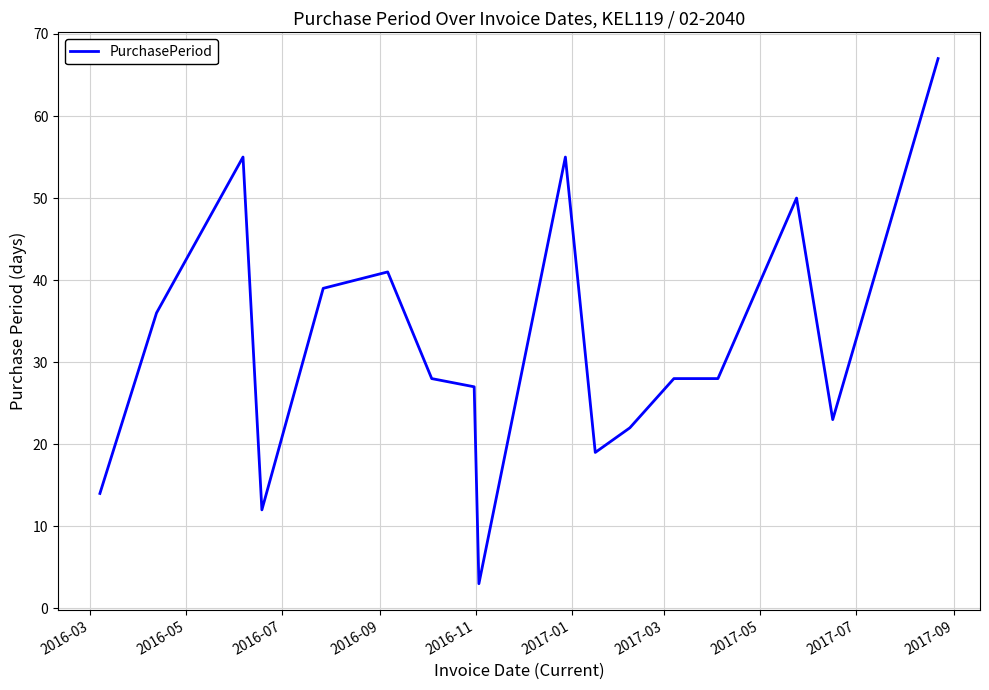

What is the difference between the maximum and minimum values?

64